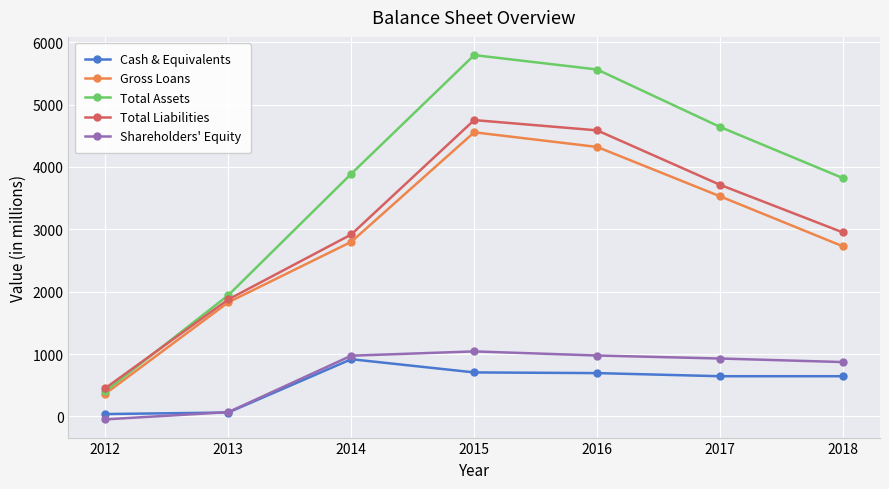

What is the spread (max minus min) of values at 2015?

5089